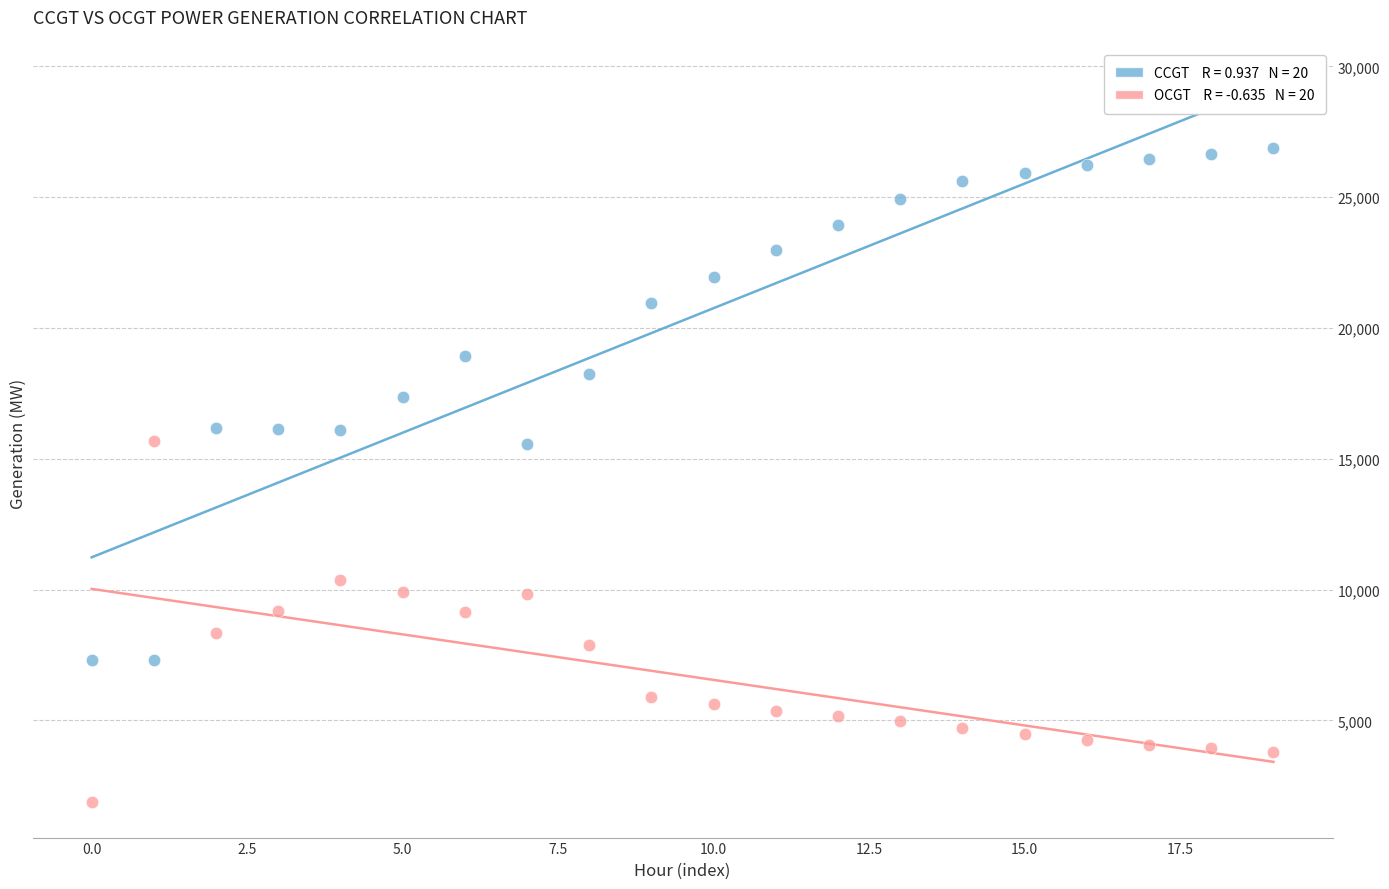

Across all data points, what is the range of Y values (max minus min)?

24972